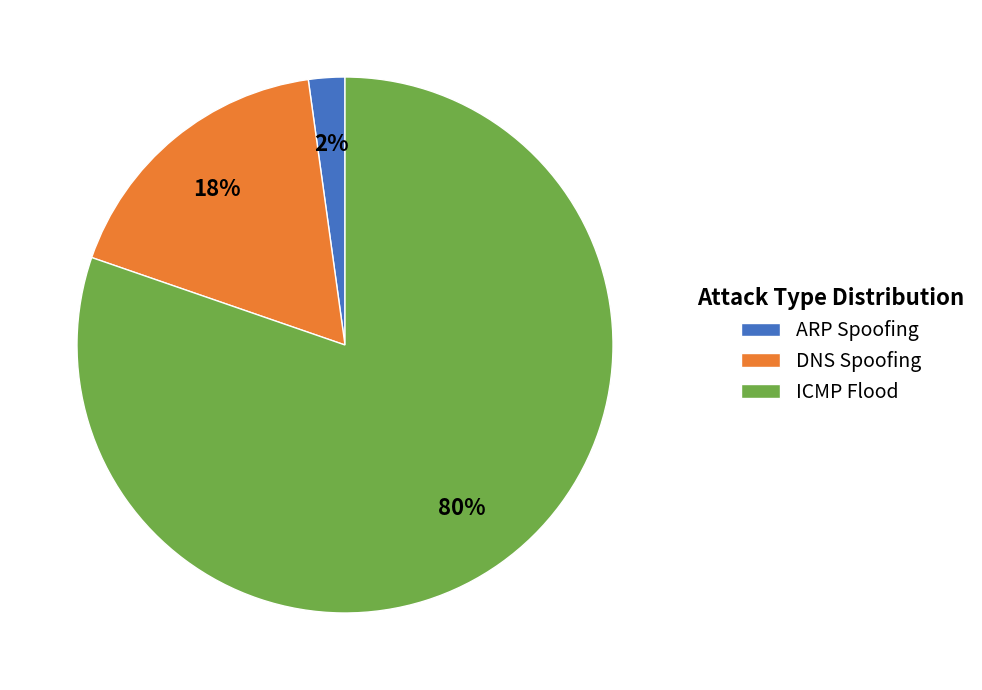

Is the sum of DNS Spoofing and ARP Spoofing greater than half?

No